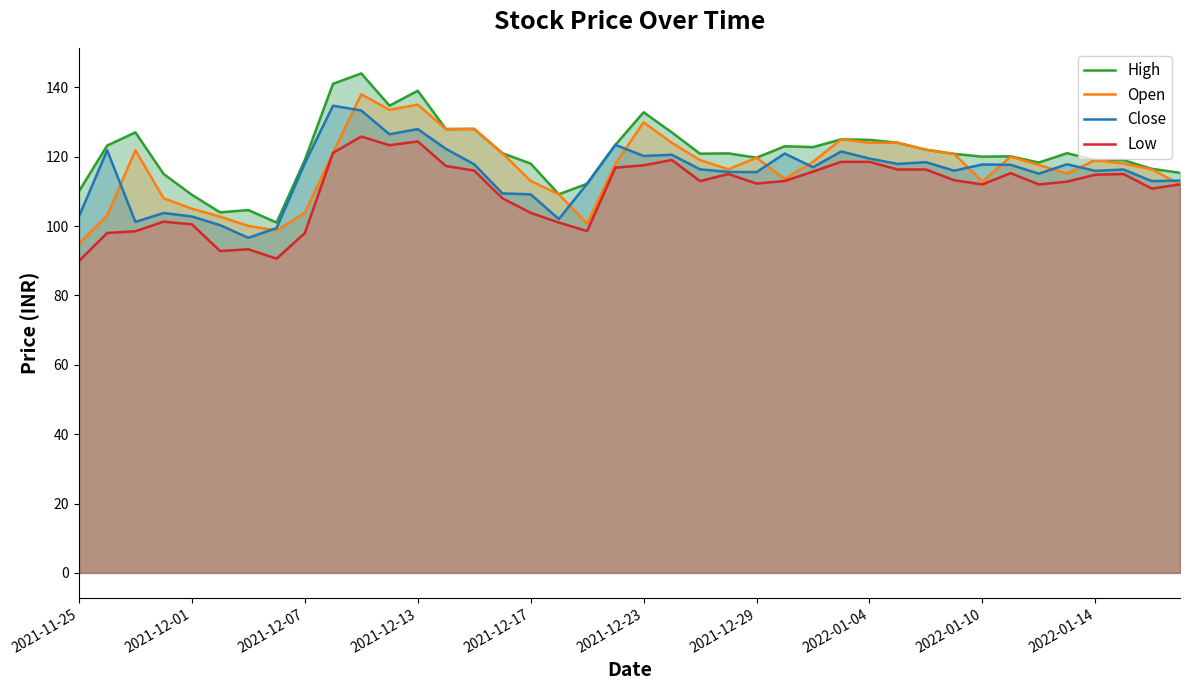

At which category is the sum across all series the highest?

10